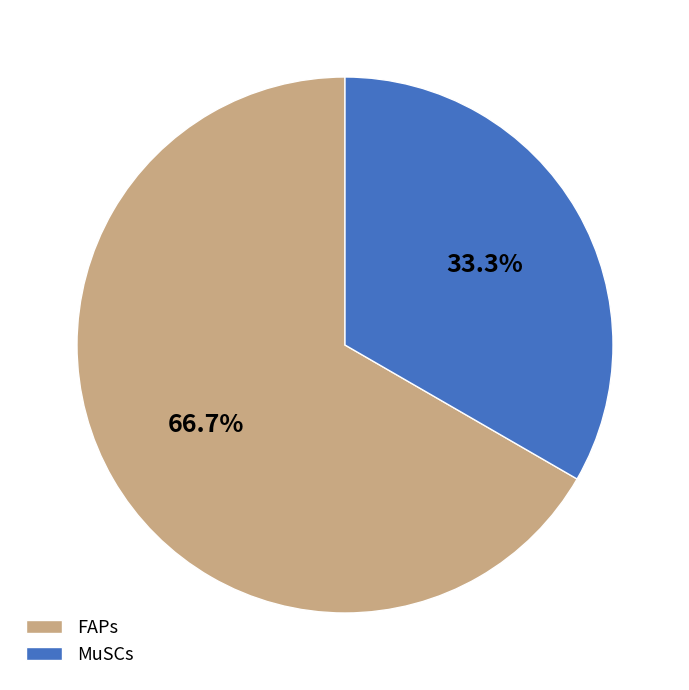

What percentage is the FAPs slice, to the nearest percent?

67%